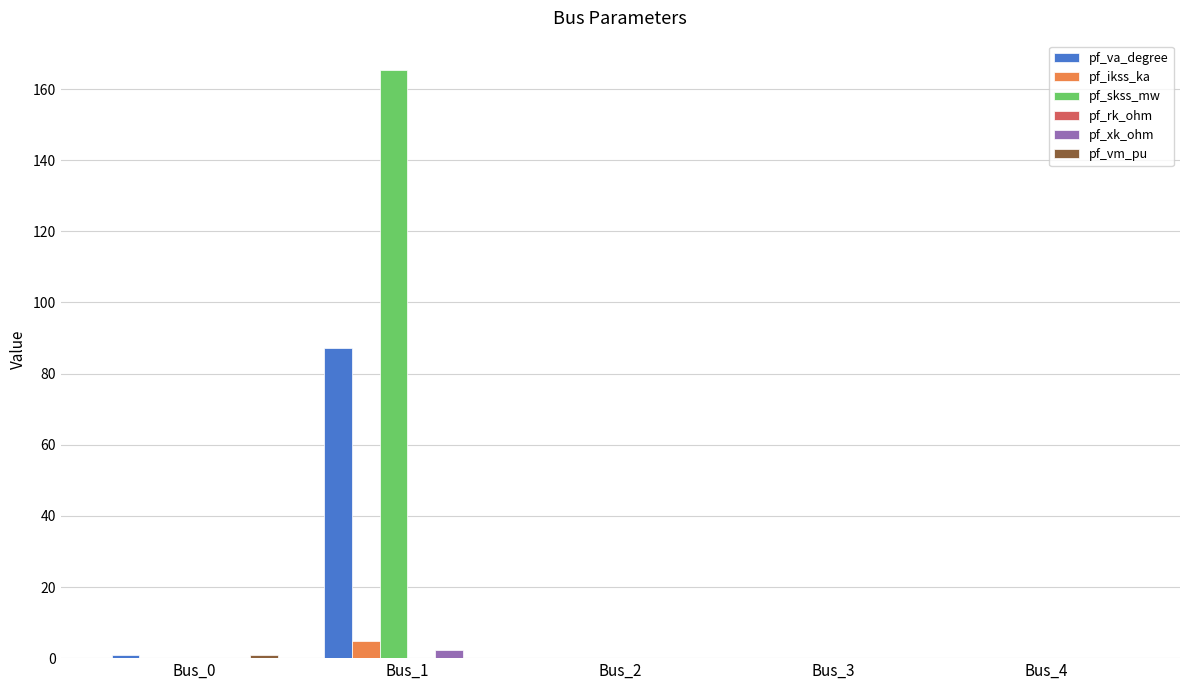

What is the maximum value shown in the chart?

165.3